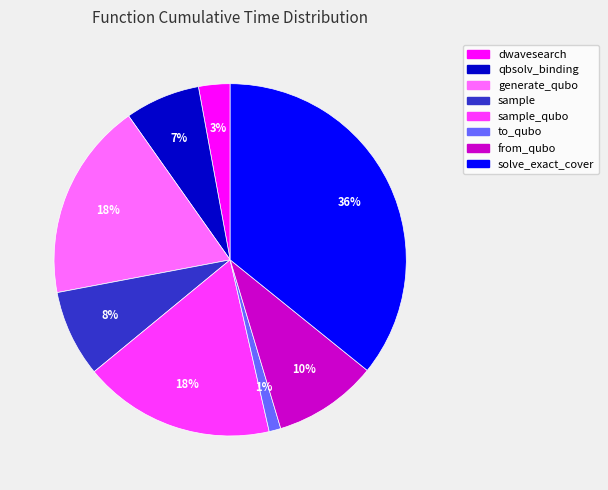

To the nearest percent, what is the difference between the largest and smallest slice percentages?

35%